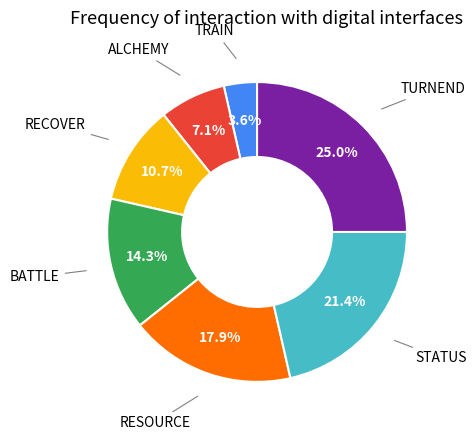

Is TURNEND the majority of the pie?

No